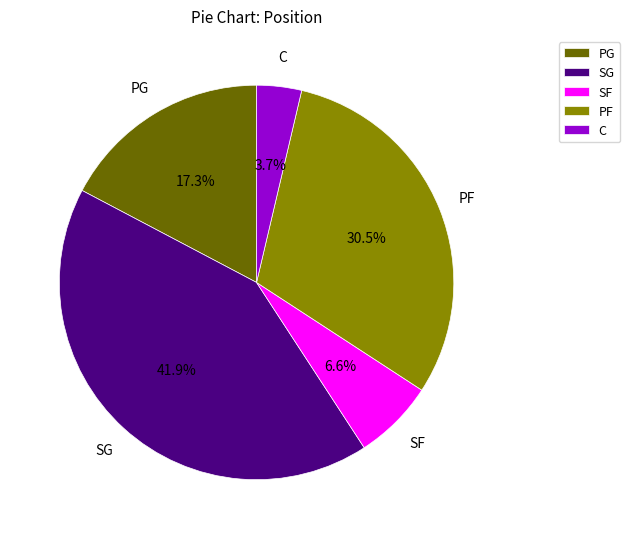

To the nearest percent, what is the average slice percentage?

20%